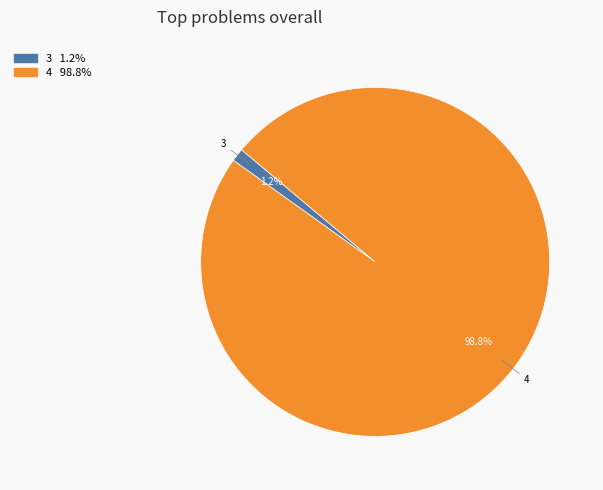

How many slices are in this pie chart?

2